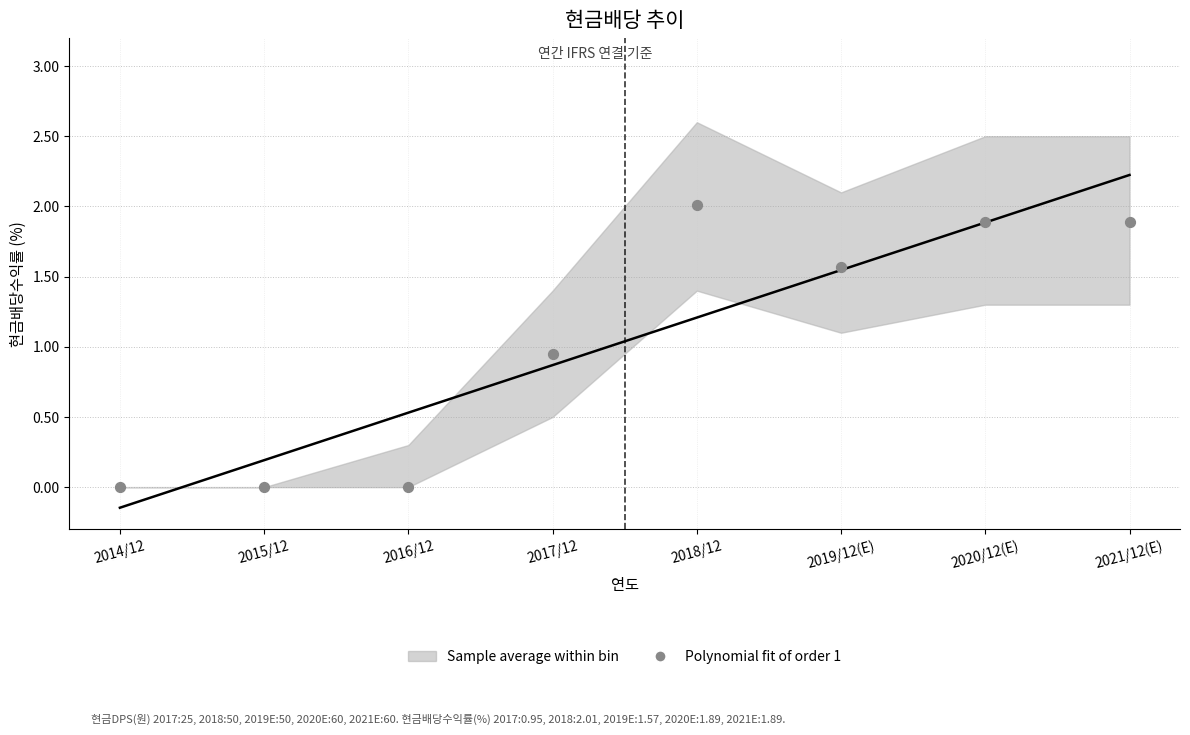

What is the range of Y values (max minus min)?

2.0